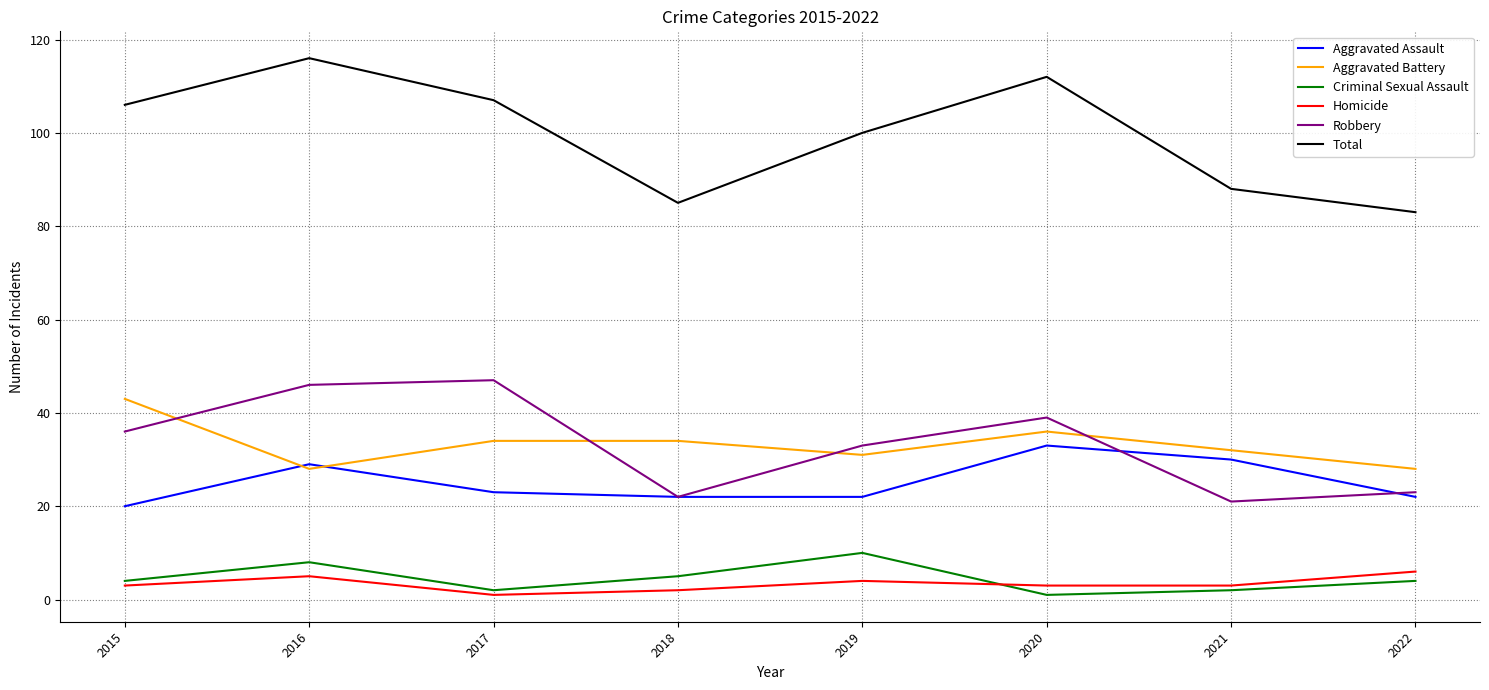

Which category has the highest value across all series?

2016